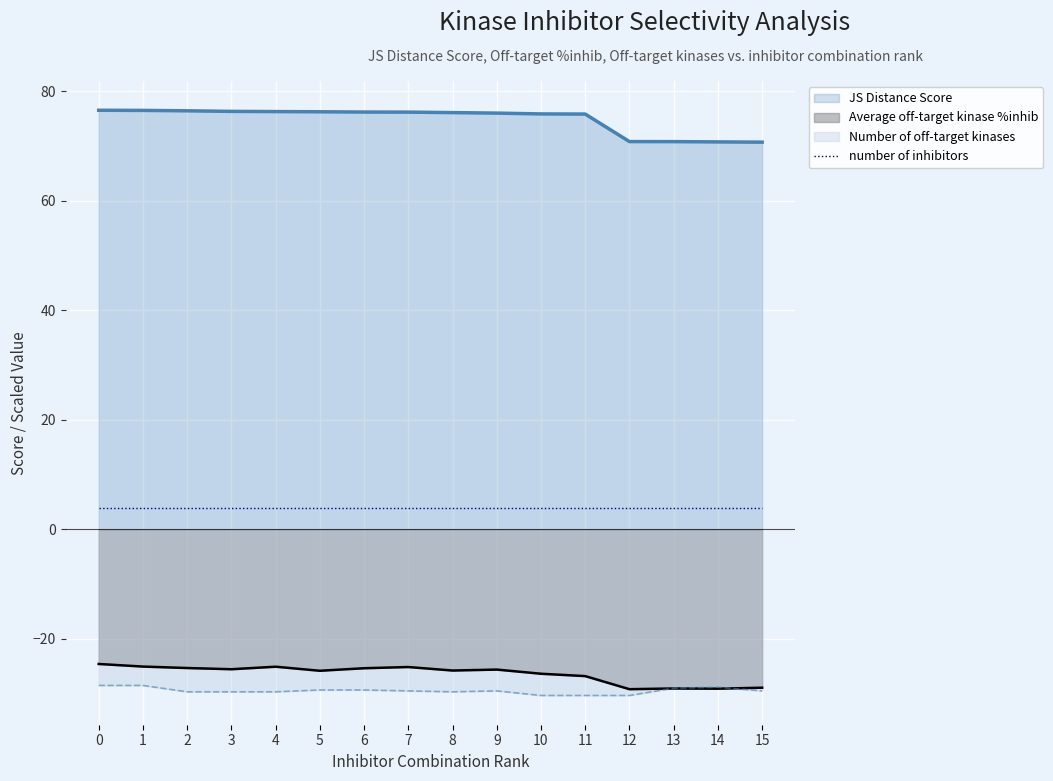

What is the difference between the second highest and minimum values in the Average off-target kinase %inhib series?

4.1